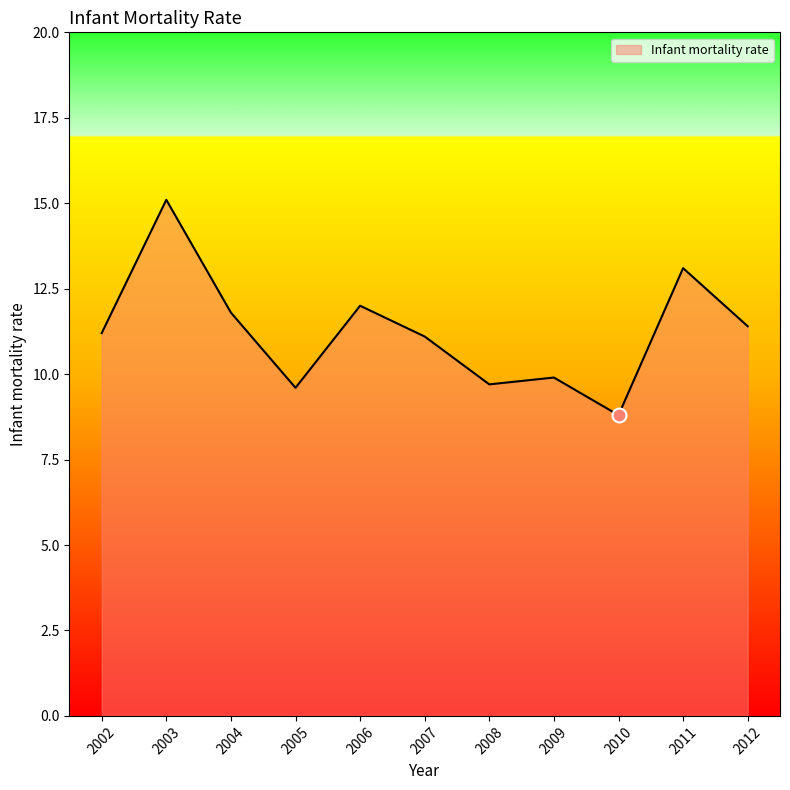

How many lines are shown in the chart?

1